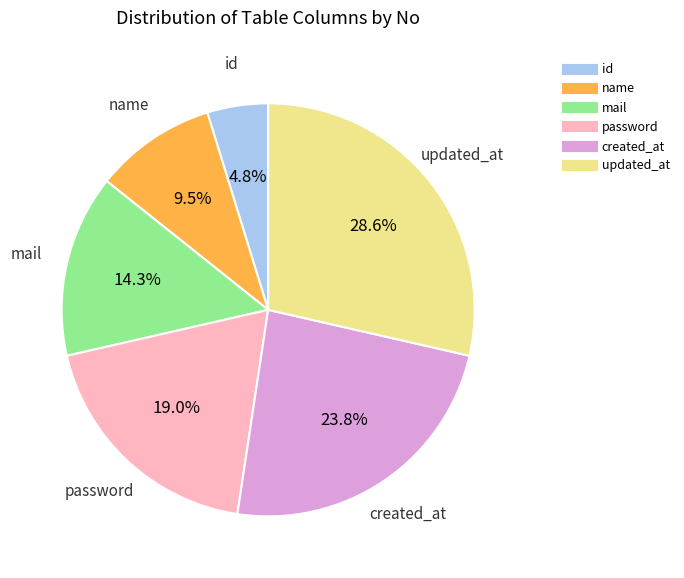

Combined, what portion of the pie is password and id?

23.8%